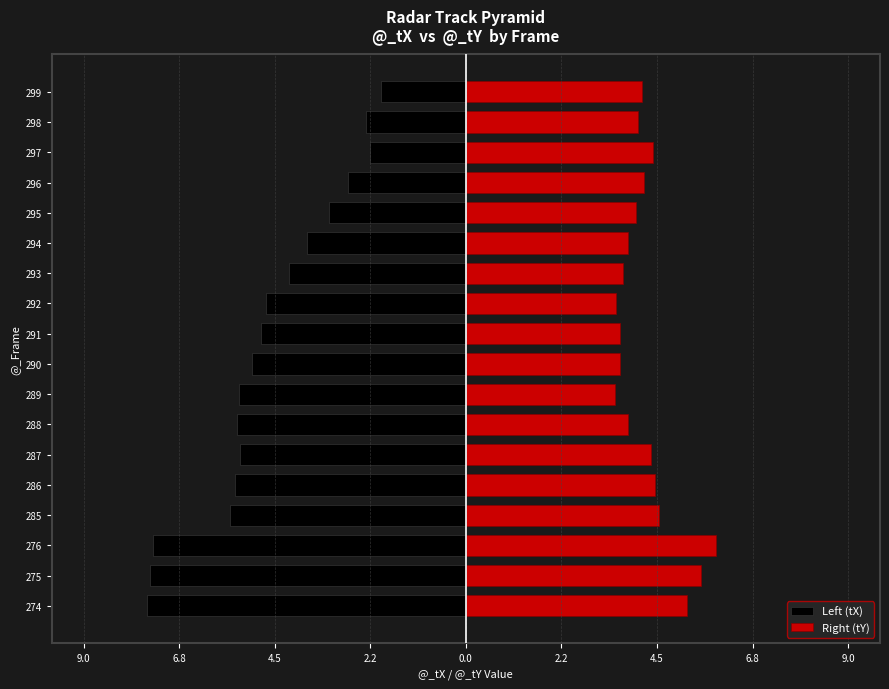

At how many categories does at least one series exceed 3?

18